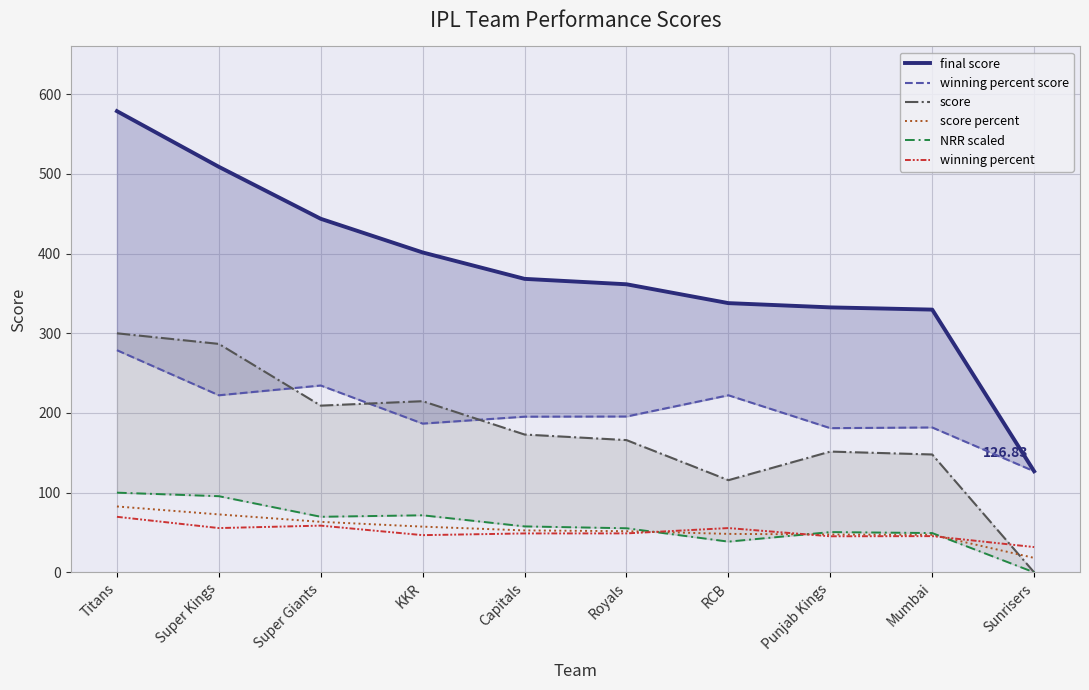

Count the number of data series in this chart.

6